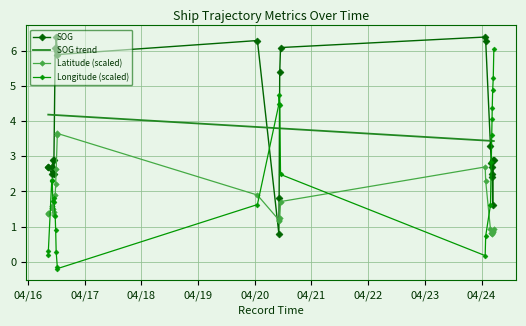

Which series has the widest spread of values?

Longitude (scaled)